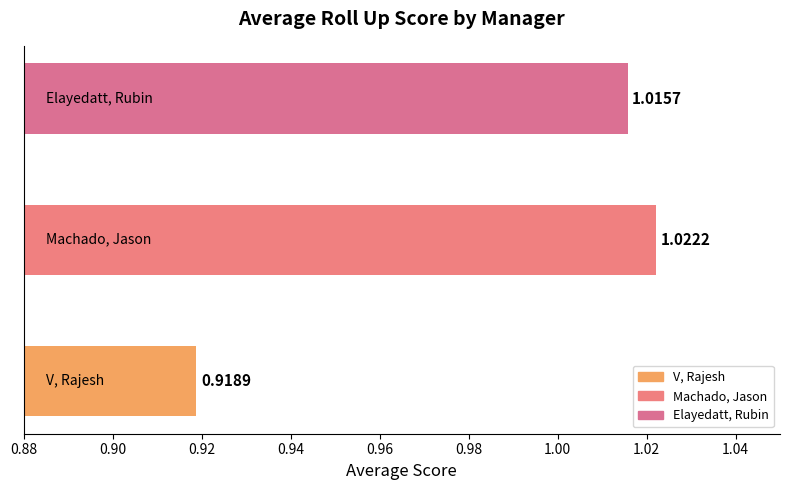

What is the sum of all values?

3.0